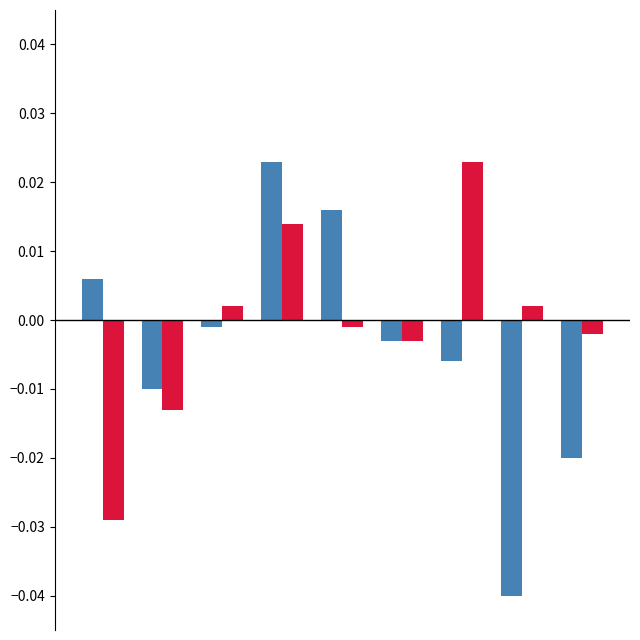

Count the number of categories in the chart.

9